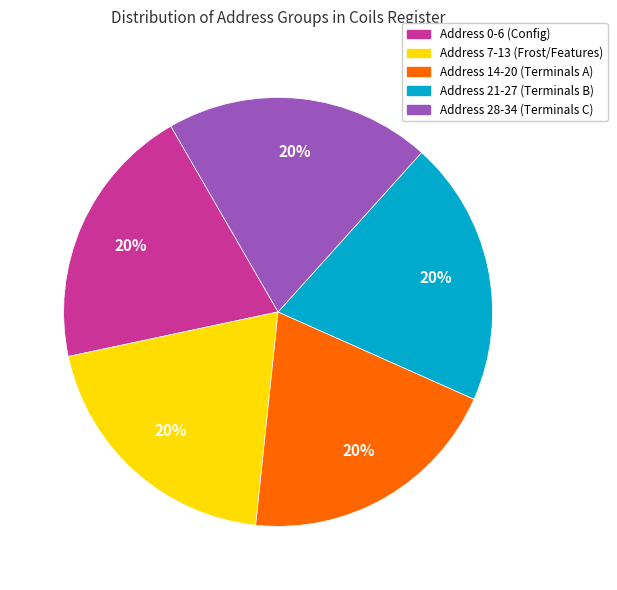

To the nearest percent, what is the average slice percentage?

20%